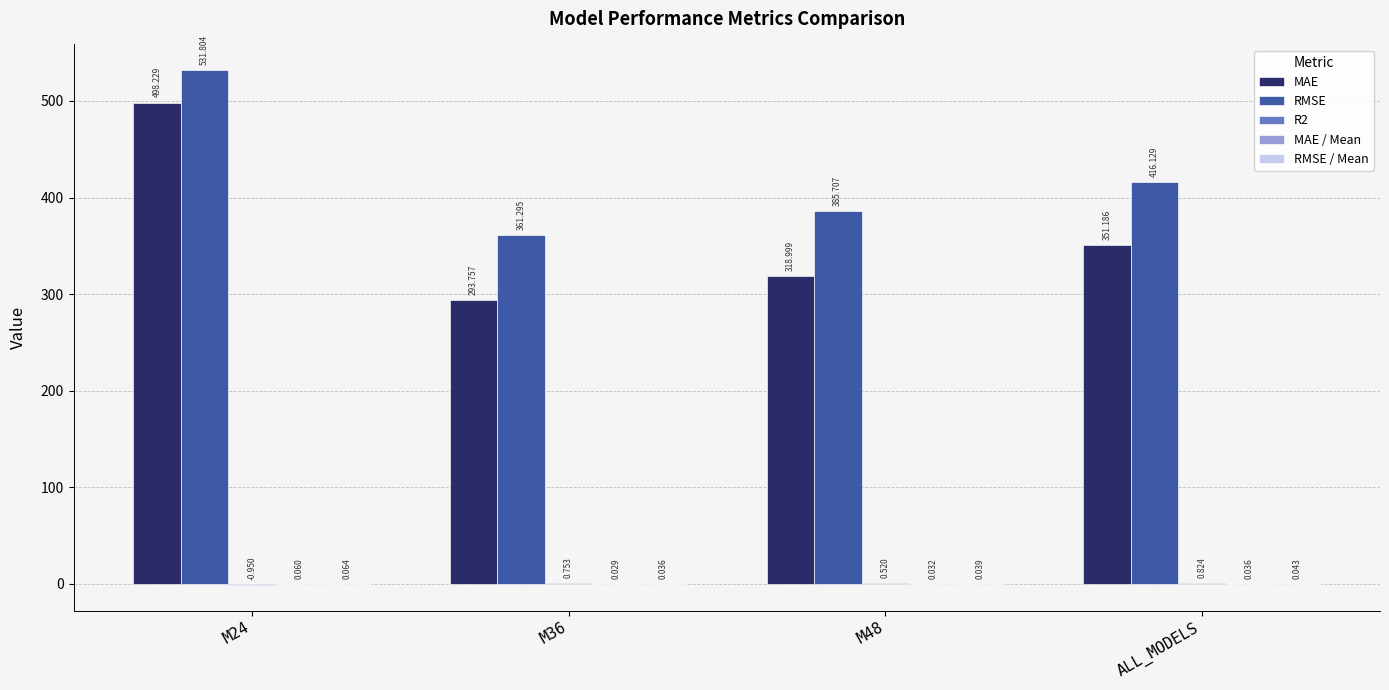

Which series has the largest total across all categories?

RMSE